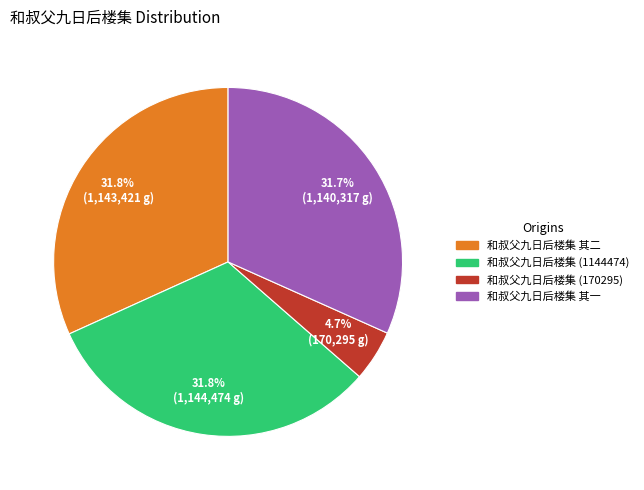

What is the total percentage of 和叔父九日后楼集 其二 and 和叔父九日后楼集 其一?

63.5%